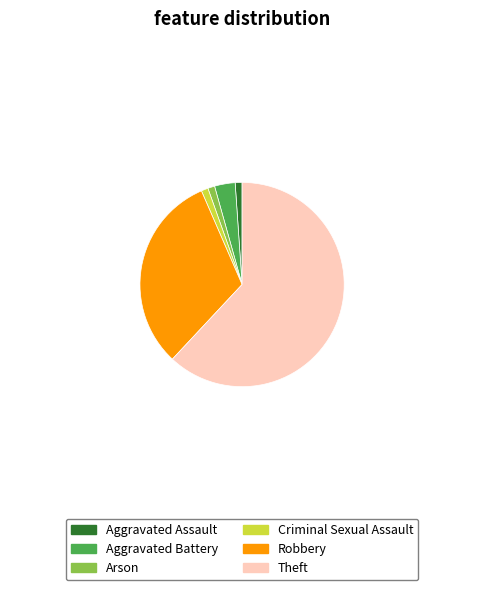

Approximately how many times larger is the value at Arson compared to Criminal Sexual Assault?

1.0